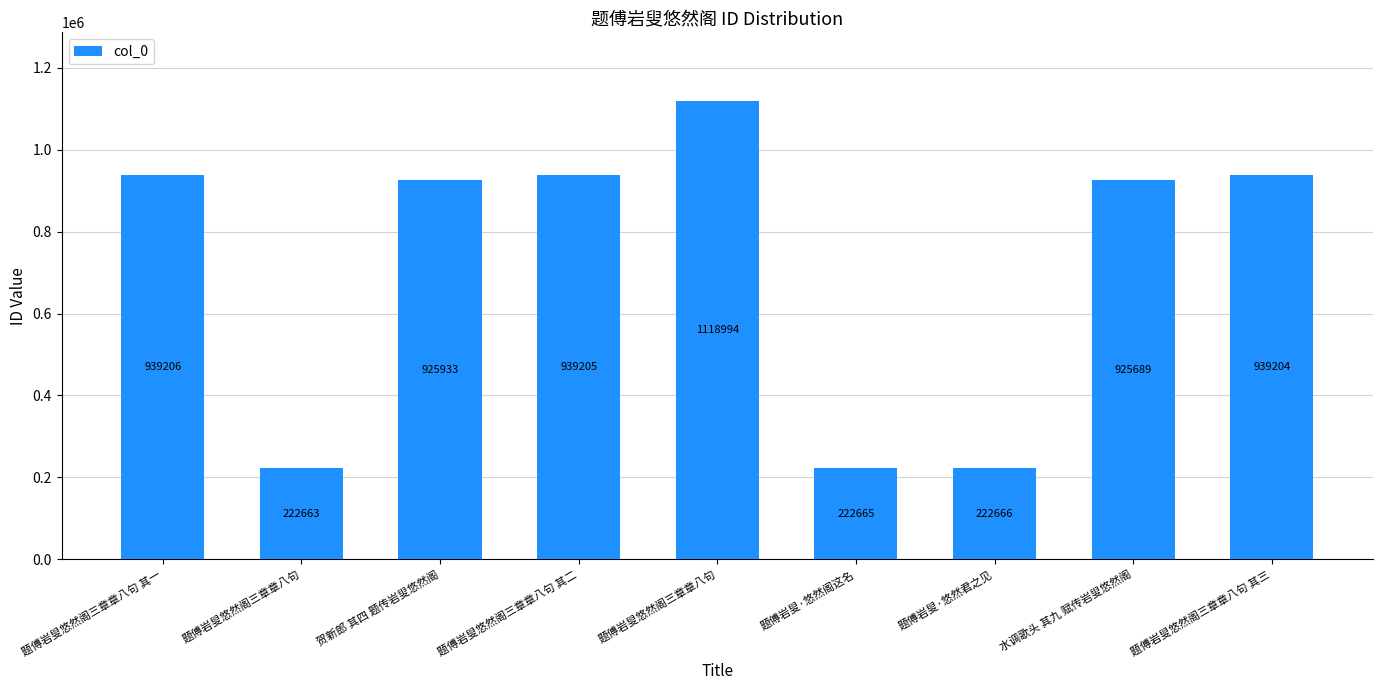

Where does the data first go above 925933?

题傅岩叟悠然阁三章章八句 其一